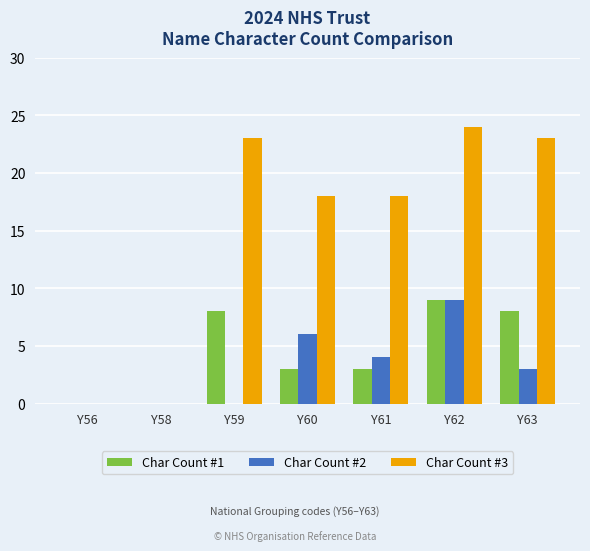

Reading right to left, extract all data points from this chart.

Char Count #1: Y63=8	Y62=9	Y61=3	Y60=3	Y59=8	Y58=0	Y56=0
Char Count #2: Y63=3	Y62=9	Y61=4	Y60=6	Y59=0	Y58=0	Y56=0
Char Count #3: Y63=23	Y62=24	Y61=18	Y60=18	Y59=23	Y58=0	Y56=0